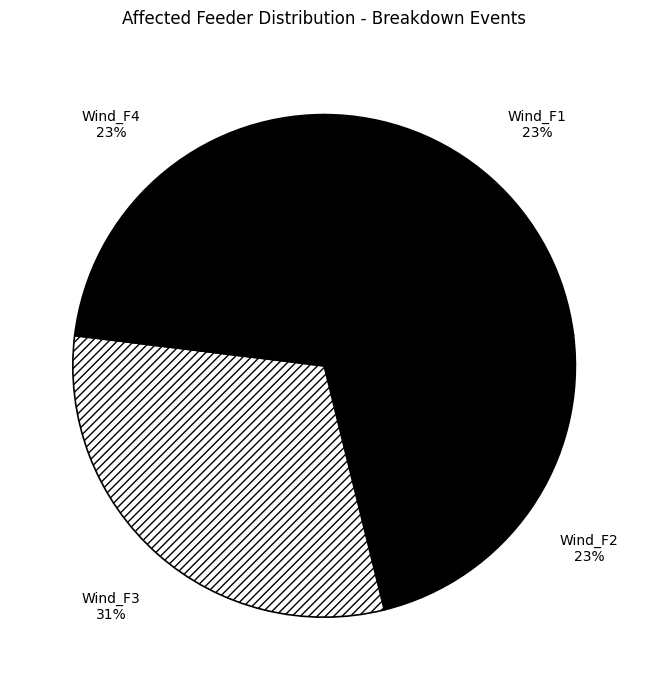

Which has a higher value, Wind_F3 or Wind_F4?

Wind_F3